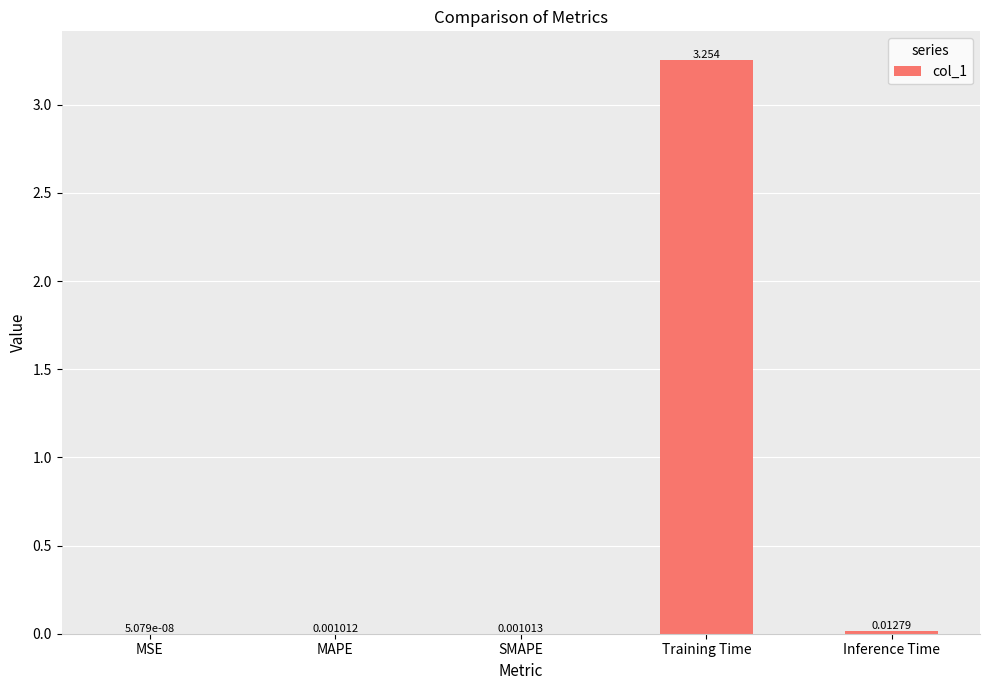

How many series are shown in this chart?

1